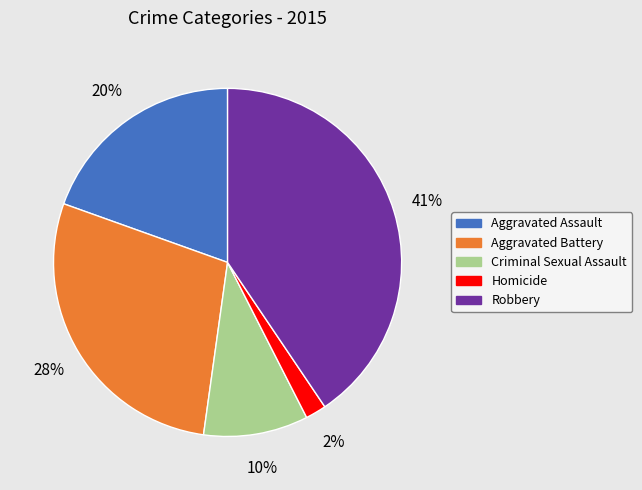

Is there any slice that represents more than half of the pie?

No